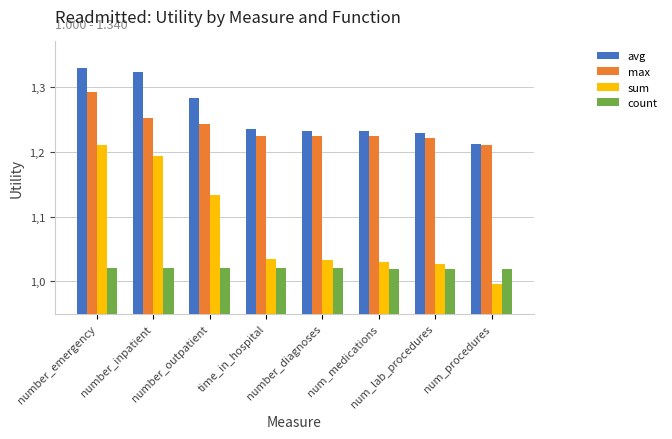

Does the chart contain stacked bars?

No